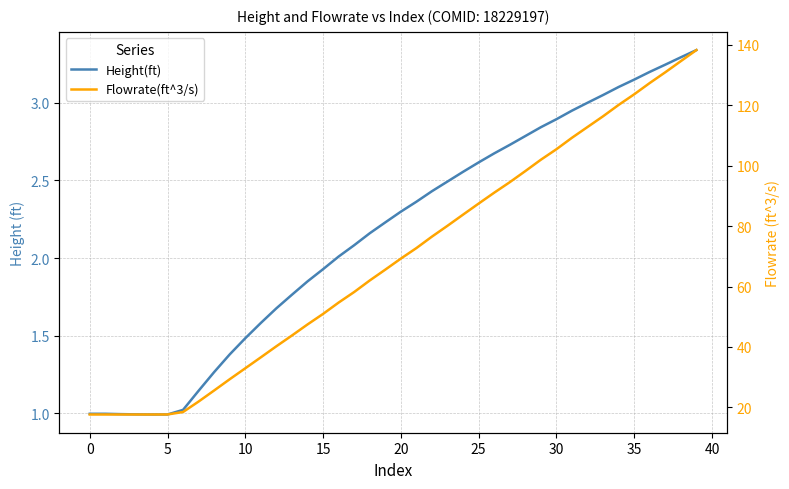

At which label is Height(ft) closest to 2?

16